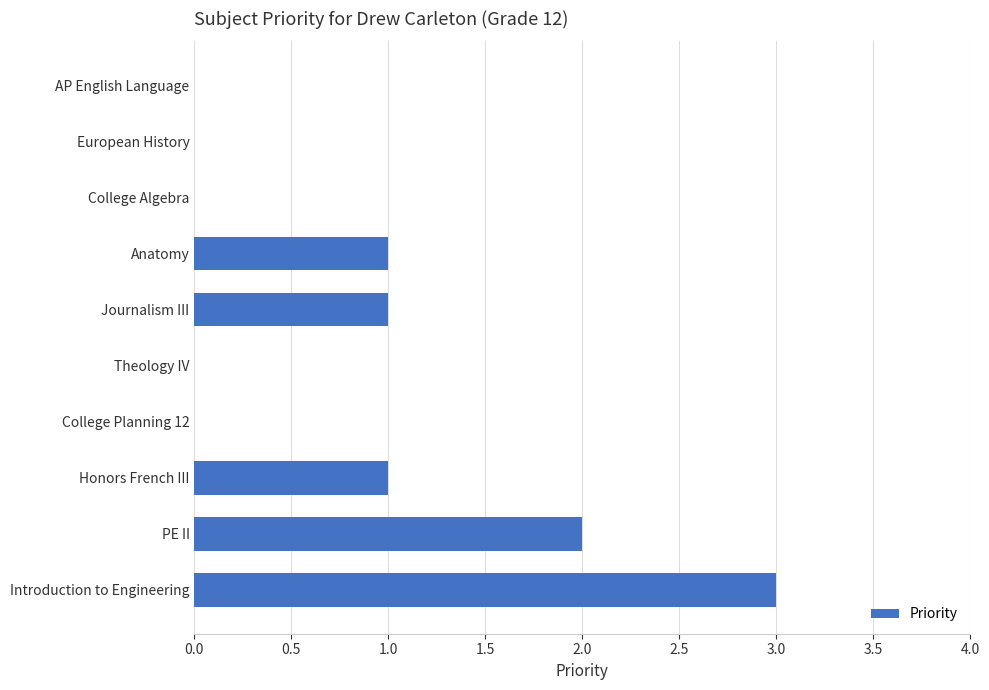

What is the sum of all values?

8